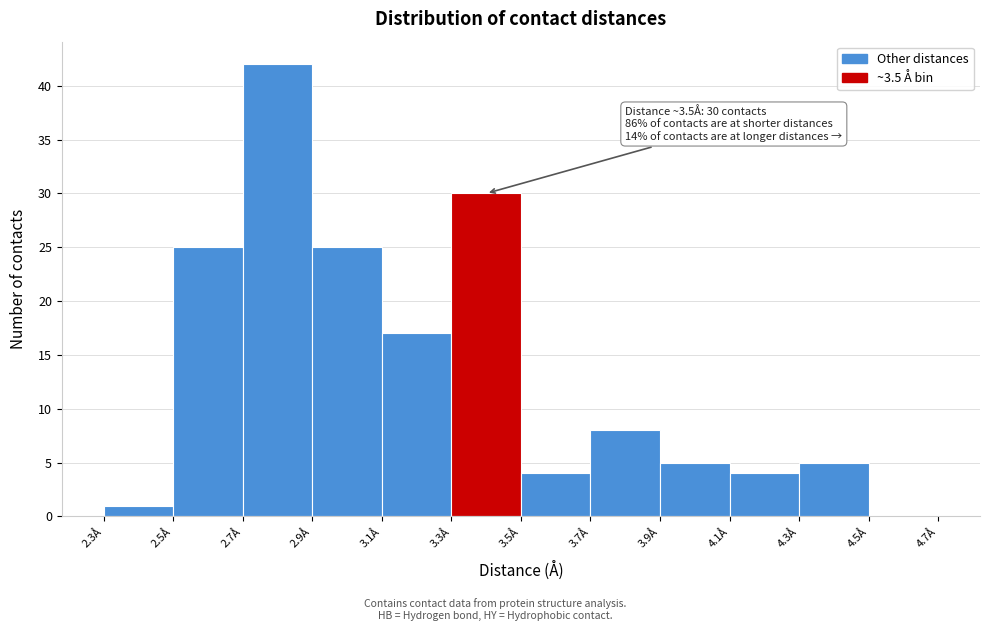

Which range on the x-axis has the tallest bar?

2.7 to 2.9